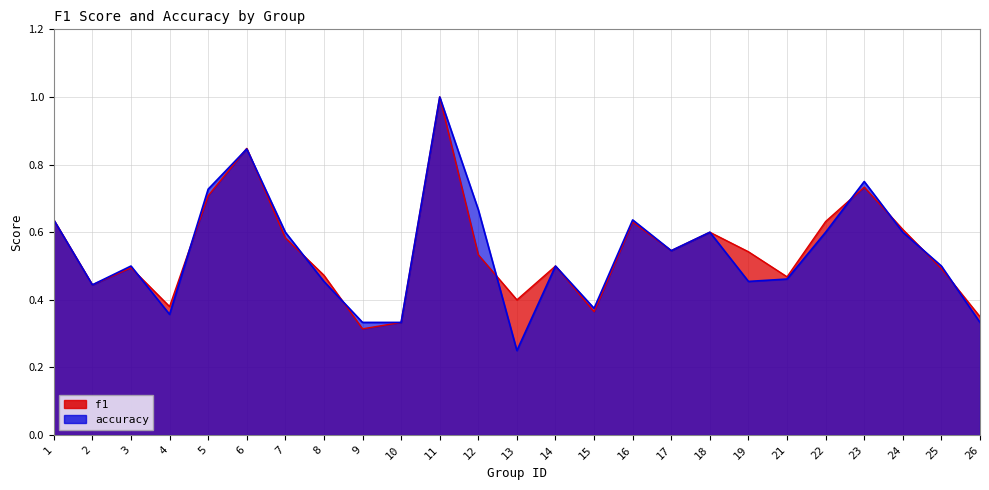

Reading right to left, extract all data points from this chart.

f1: 26=0.3	25=0.5	24=0.6	23=0.7	22=0.6	21=0.5	19=0.5	18=0.6	17=0.5	16=0.6	15=0.4	14=0.5	13=0.4	12=0.5	11=1.0	10=0.3	9=0.3	8=0.5	7=0.6	6=0.8	5=0.7	4=0.4	3=0.5	2=0.4	1=0.6
accuracy: 26=0.3	25=0.5	24=0.6	23=0.8	22=0.6	21=0.5	19=0.5	18=0.6	17=0.5	16=0.6	15=0.4	14=0.5	13=0.2	12=0.7	11=1.0	10=0.3	9=0.3	8=0.5	7=0.6	6=0.8	5=0.7	4=0.4	3=0.5	2=0.4	1=0.6